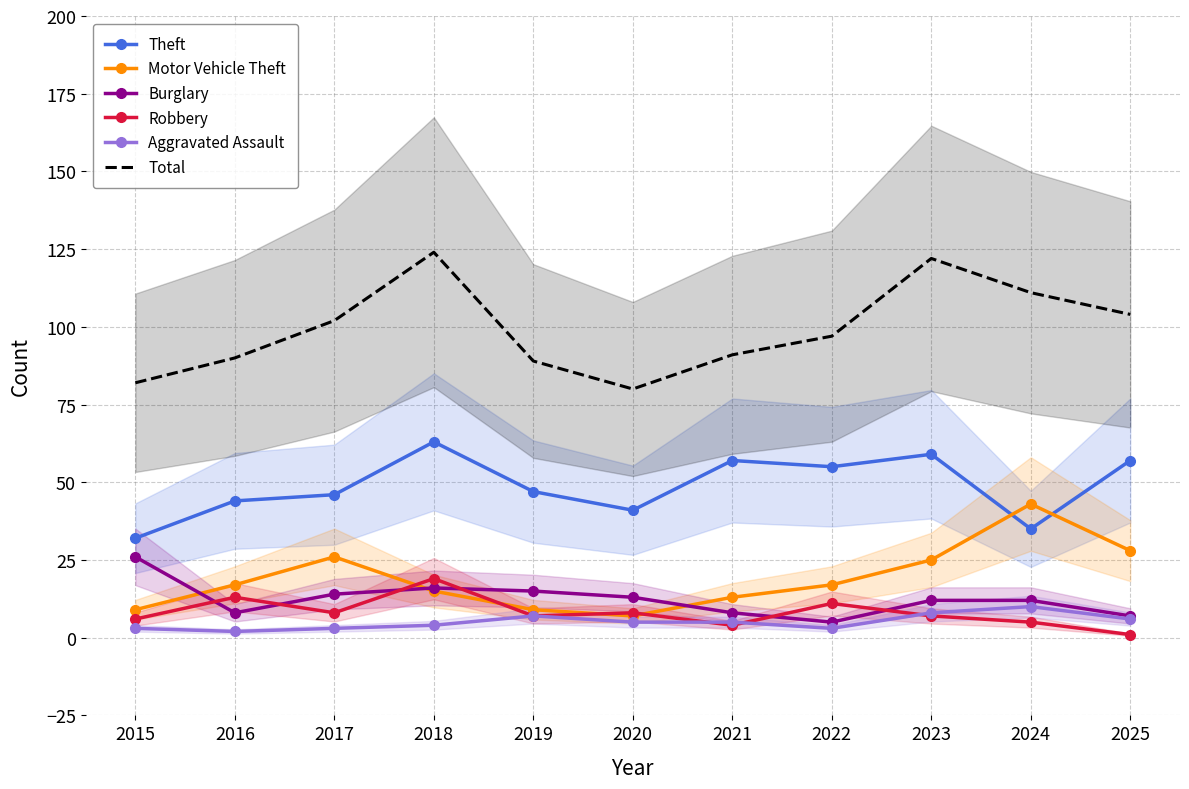

Is this an area chart (filled region under the line)?

No